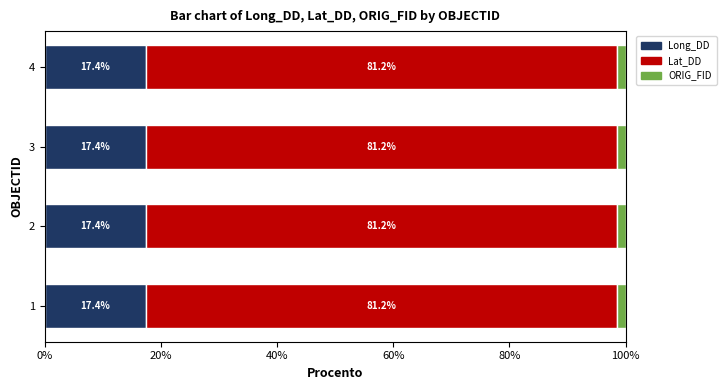

What is the total value across all series at 1?

100.0